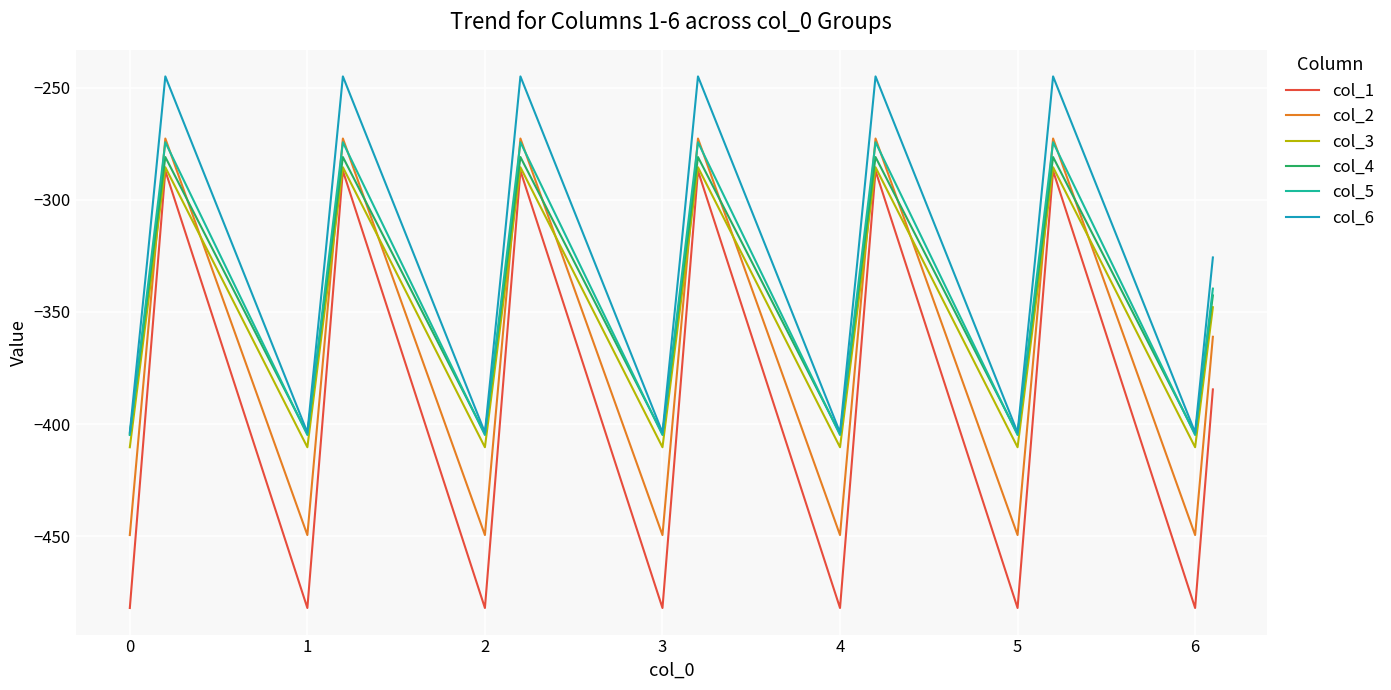

Which series has the largest range (max minus min)?

col_1